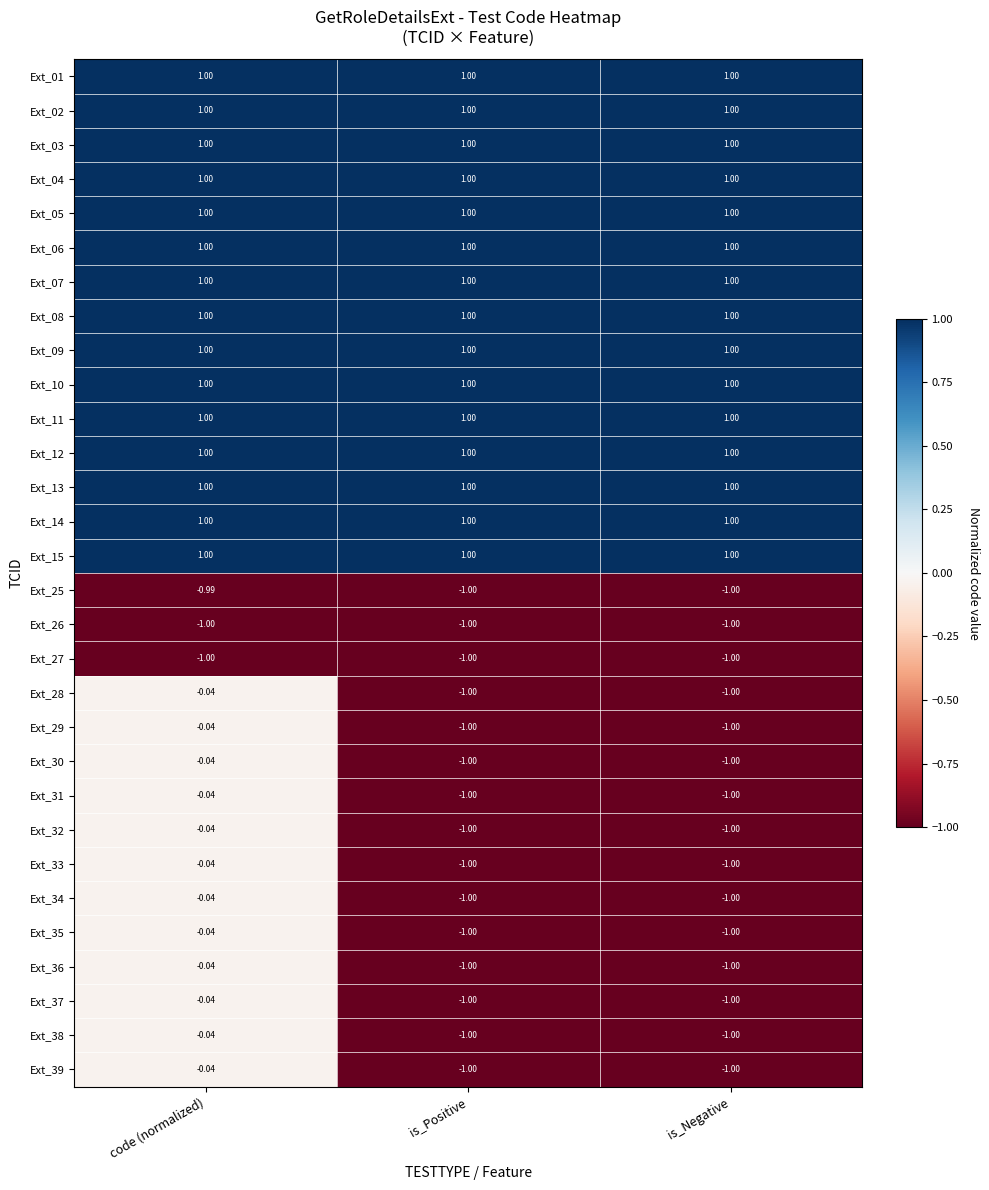

Is the value of Ext_29 at code (normalized) greater than the value of Ext_11 at code (normalized)?

No